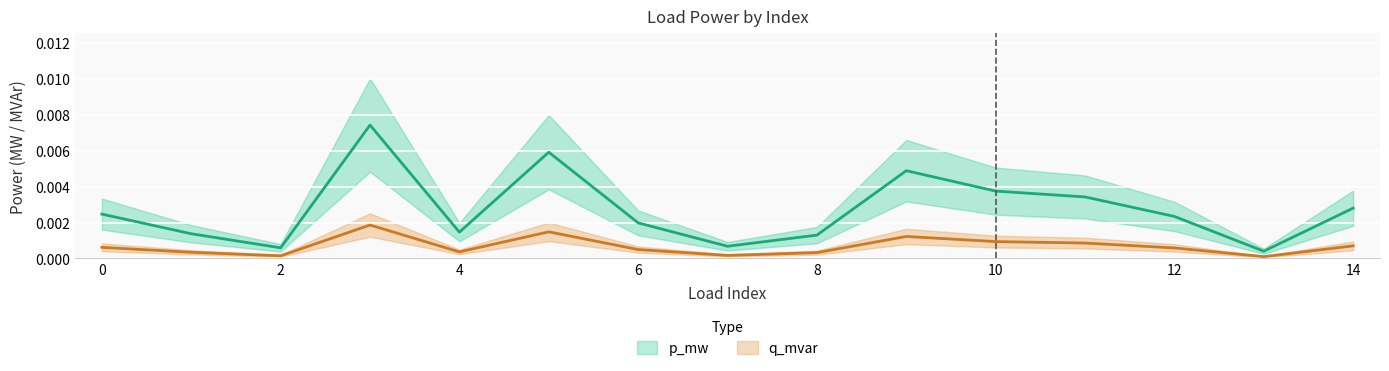

What are all the series names shown in the legend?

p_mw, q_mvar